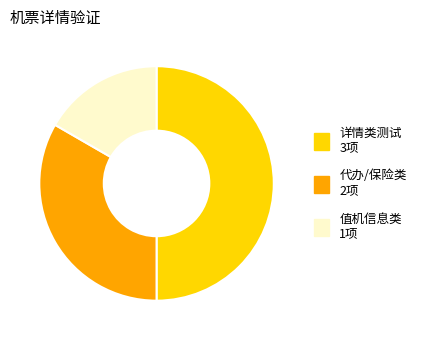

Count the number of slices in the pie.

3